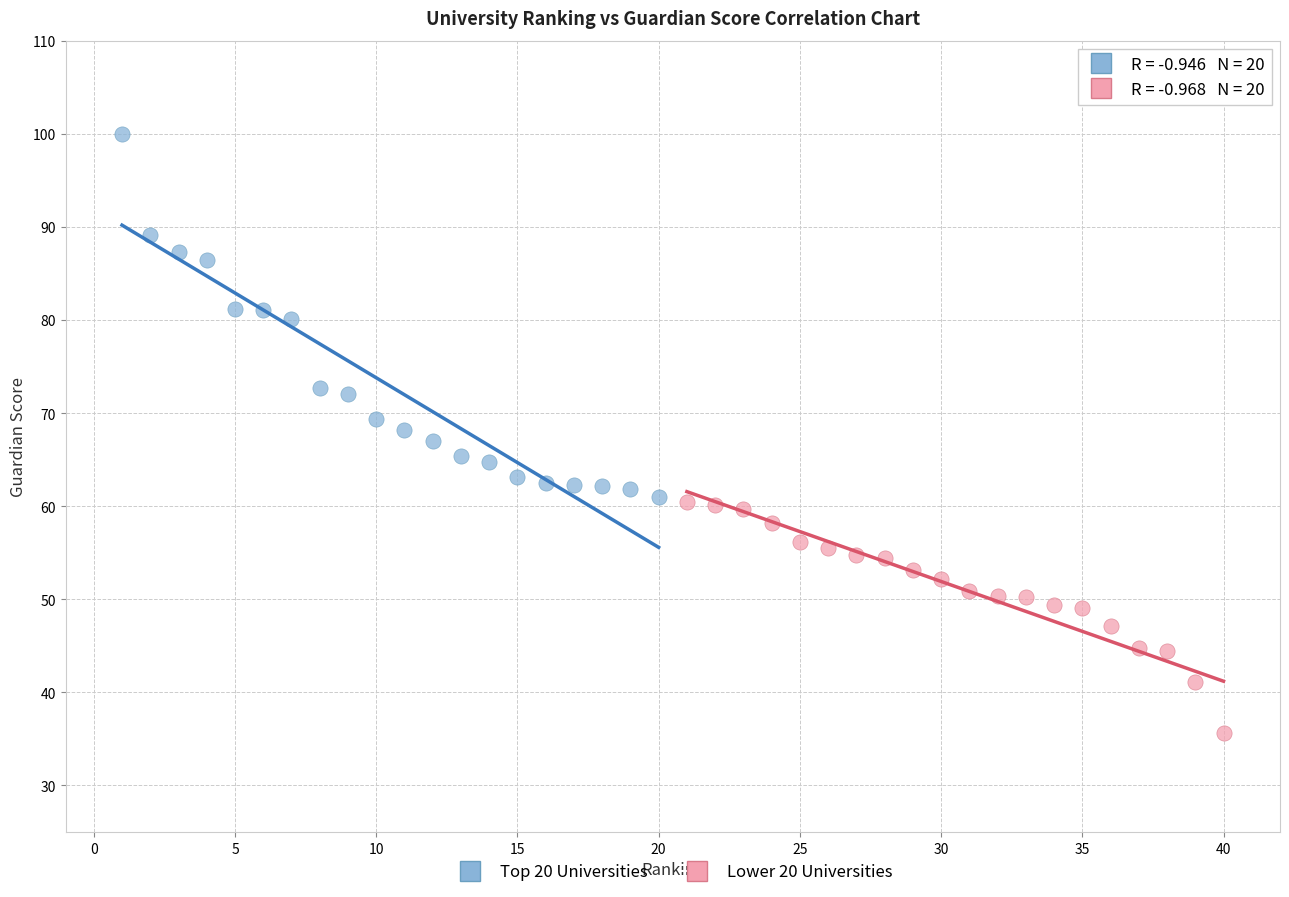

Which series contains the lowest Y value?

Lower 20 Universities